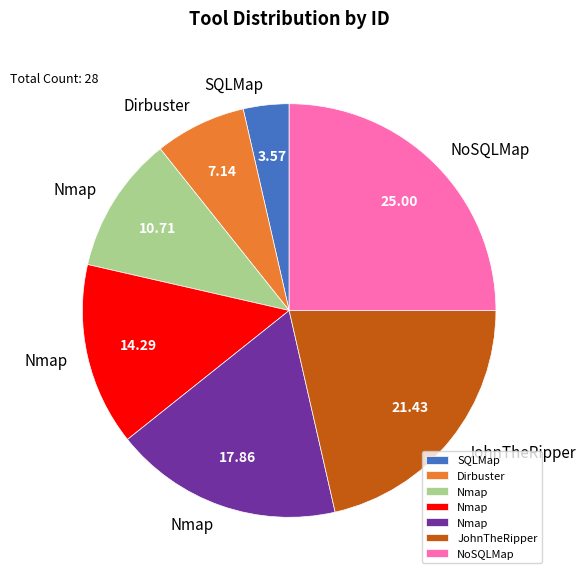

Does any single category account for the majority?

No